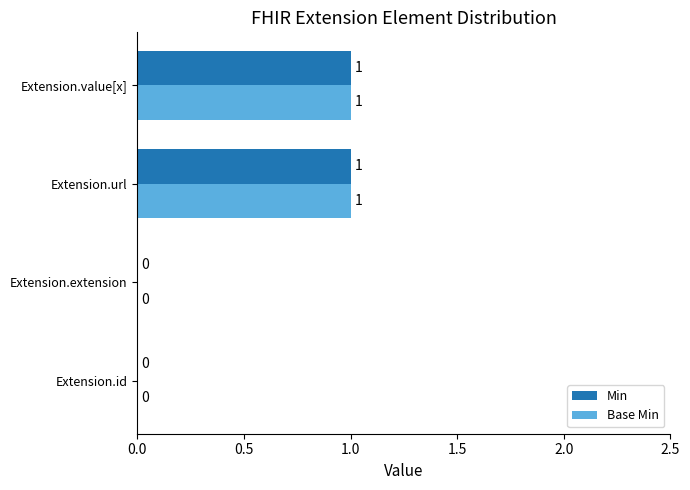

Is the value of Min at Extension.id greater than the value of Base Min at Extension.value[x]?

No